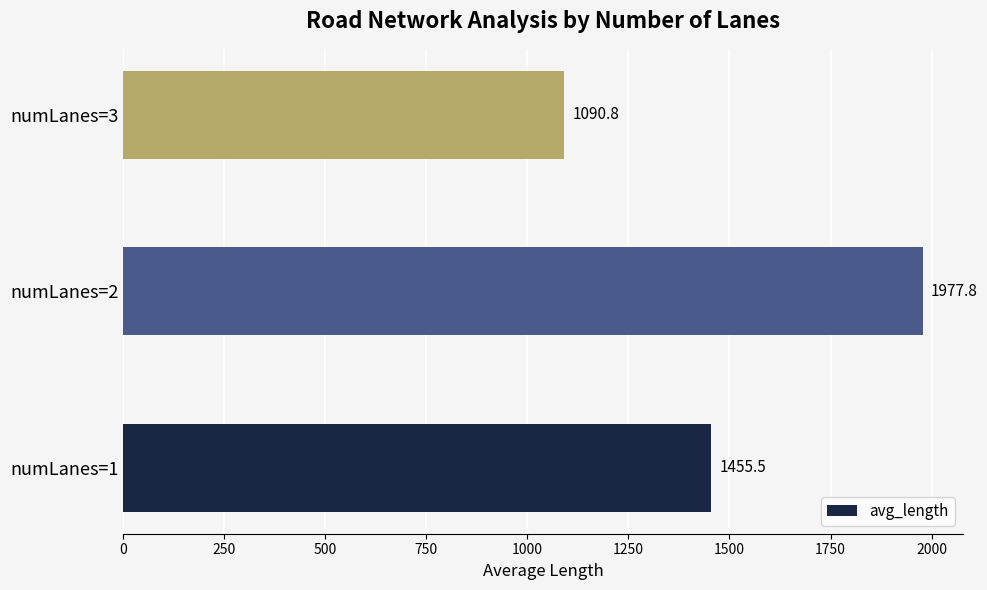

What is the minimum value shown in the chart?

1090.8